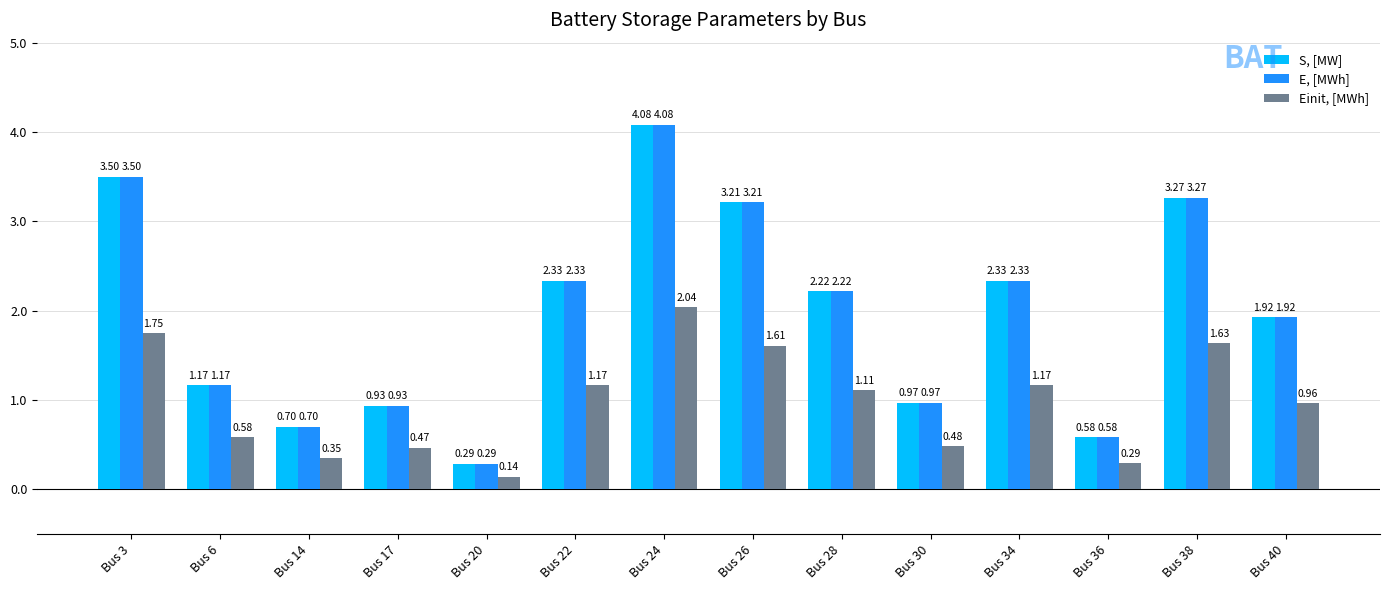

At which label does E, [MWh] reach its minimum?

Bus 20